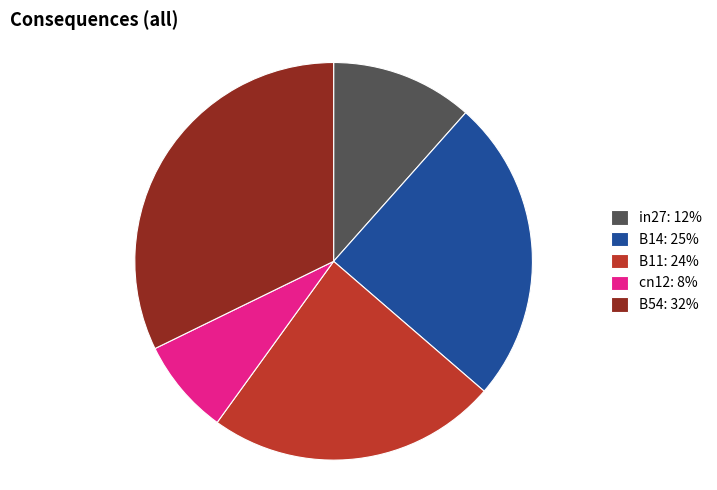

What is the largest slice in the pie chart?

B54